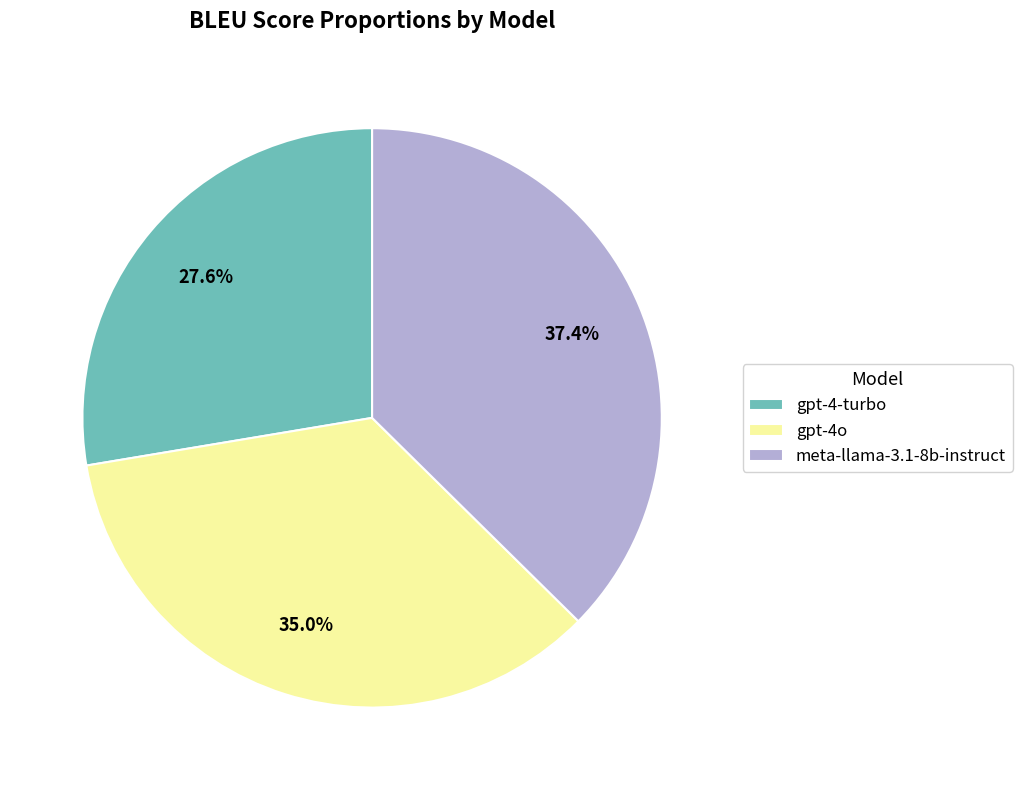

To the nearest percent, what is the combined percentage of meta-llama-3.1-8b-instruct and gpt-4o?

72%